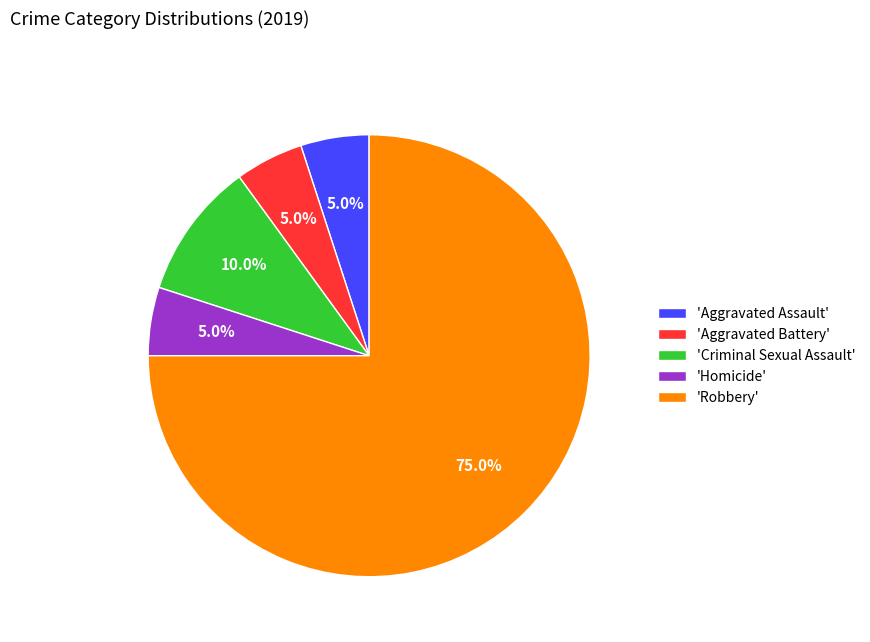

What is the ratio of the value at 'Aggravated Battery' to the value at 'Criminal Sexual Assault'?

0.5